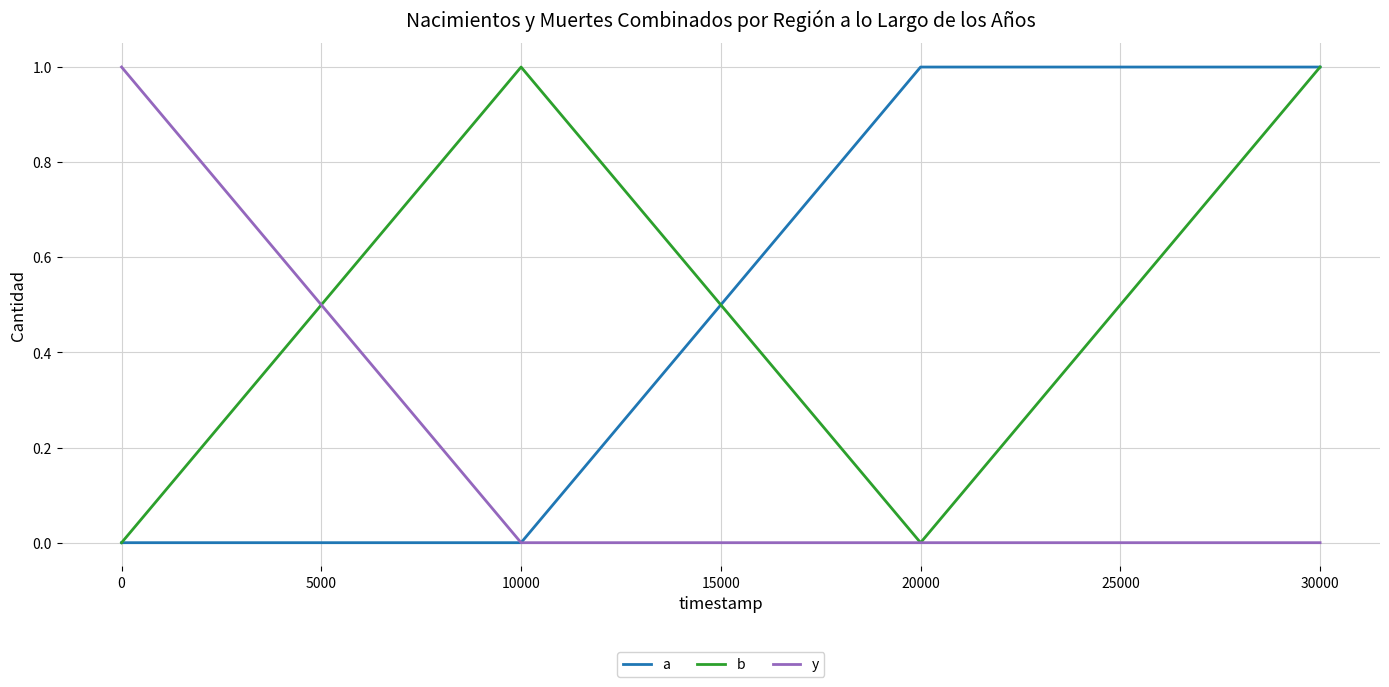

Reading left to right, transcribe all the data shown in this chart.

a: 0	0	1	1
b: 0	1	0	1
y: 1	0	0	0